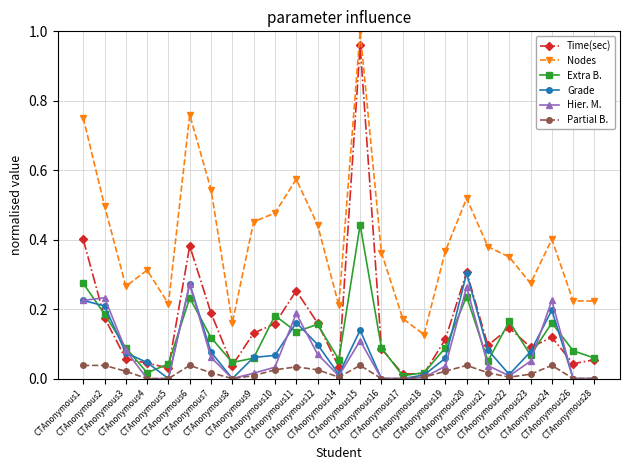

Which series has the largest total across all categories?

Nodes